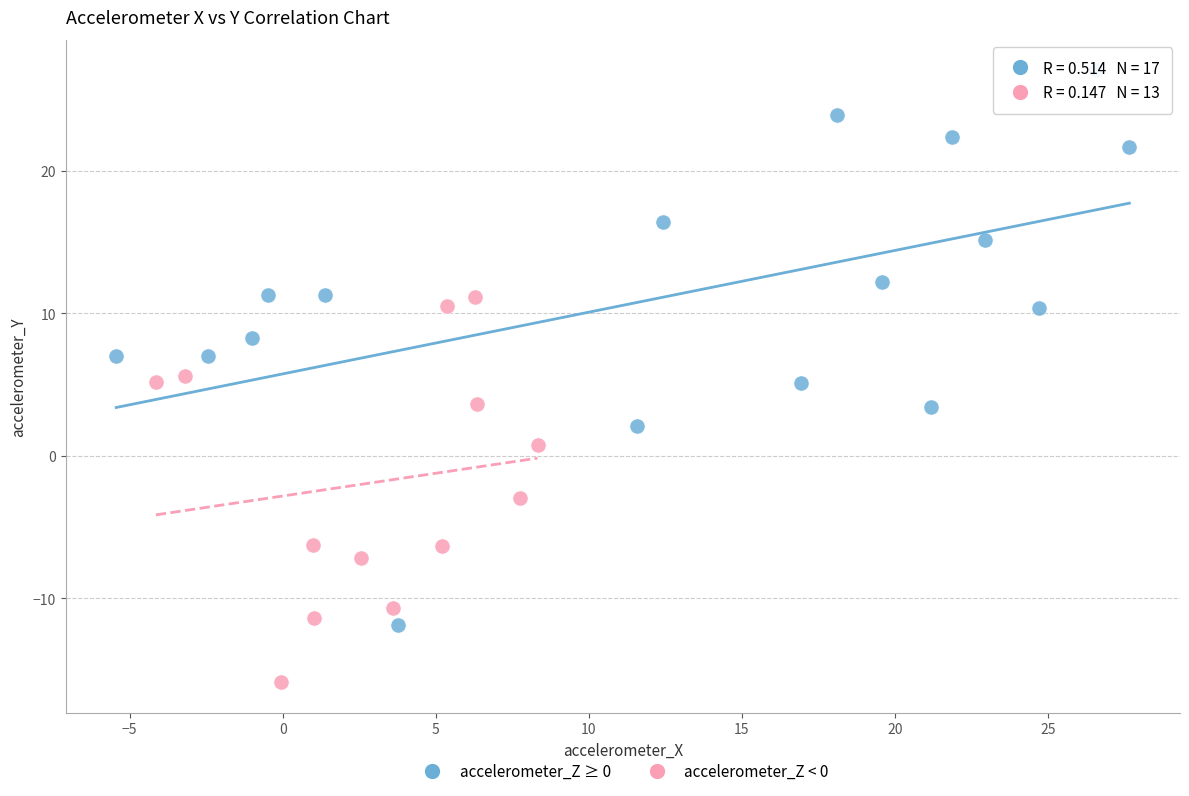

Which series contains the highest Y value?

accelerometer_Z ≥ 0